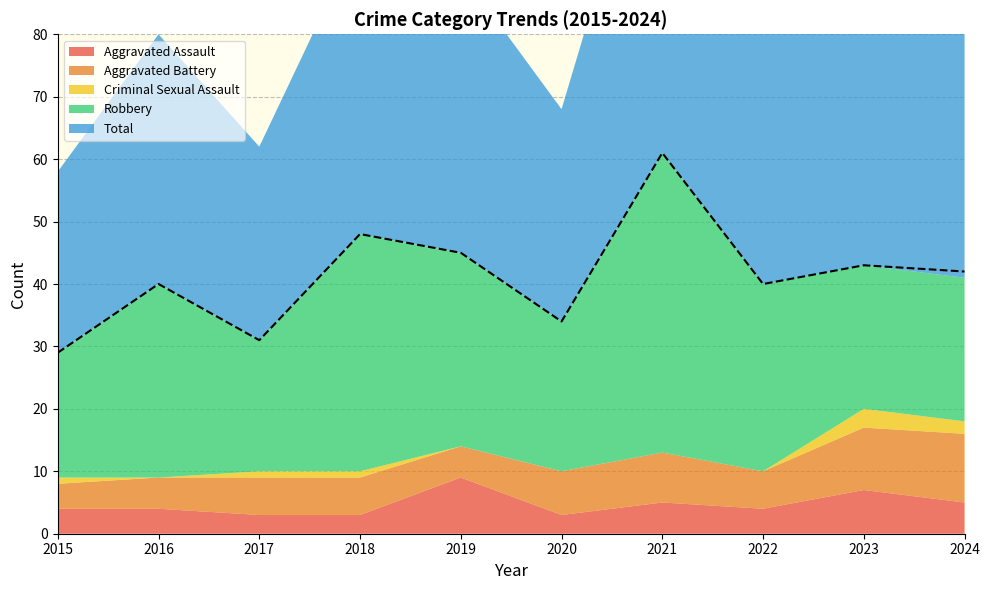

What is the maximum value for Robbery?

48